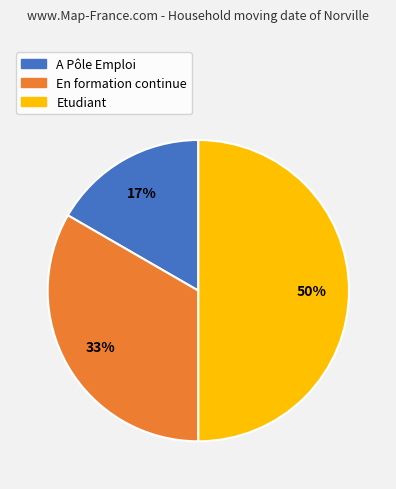

How many segments does this pie chart have?

3